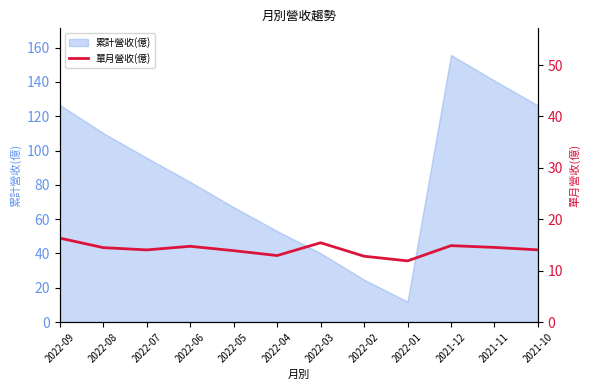

What is the minimum value shown in the chart?

11.9